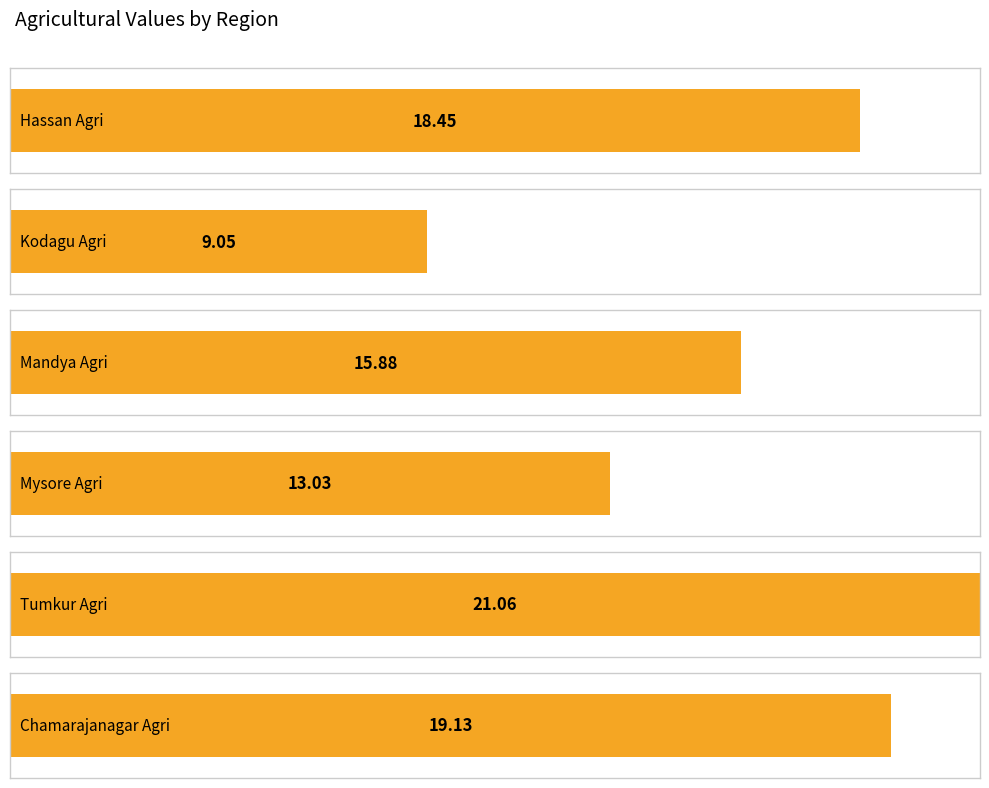

What is the difference between the maximum and minimum values?

12.0